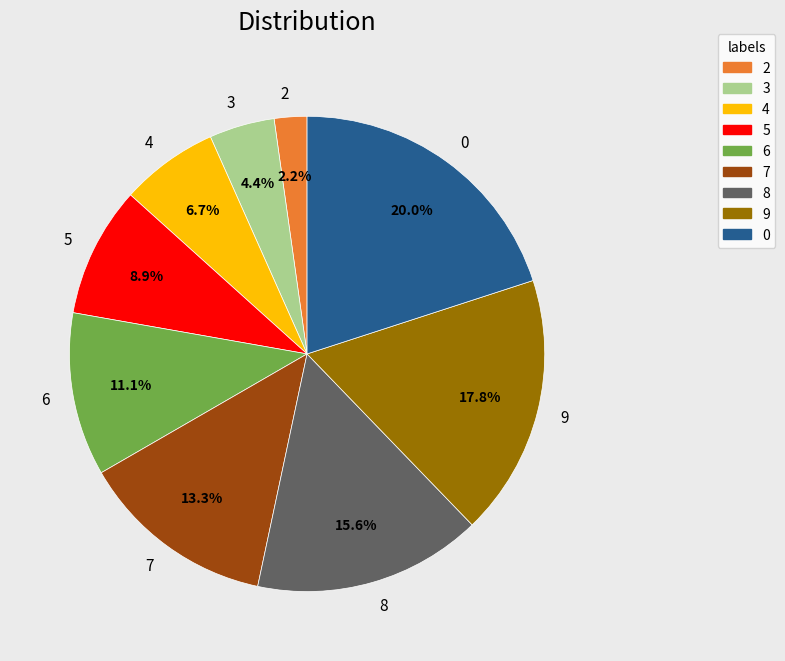

How many segments does this pie chart have?

9